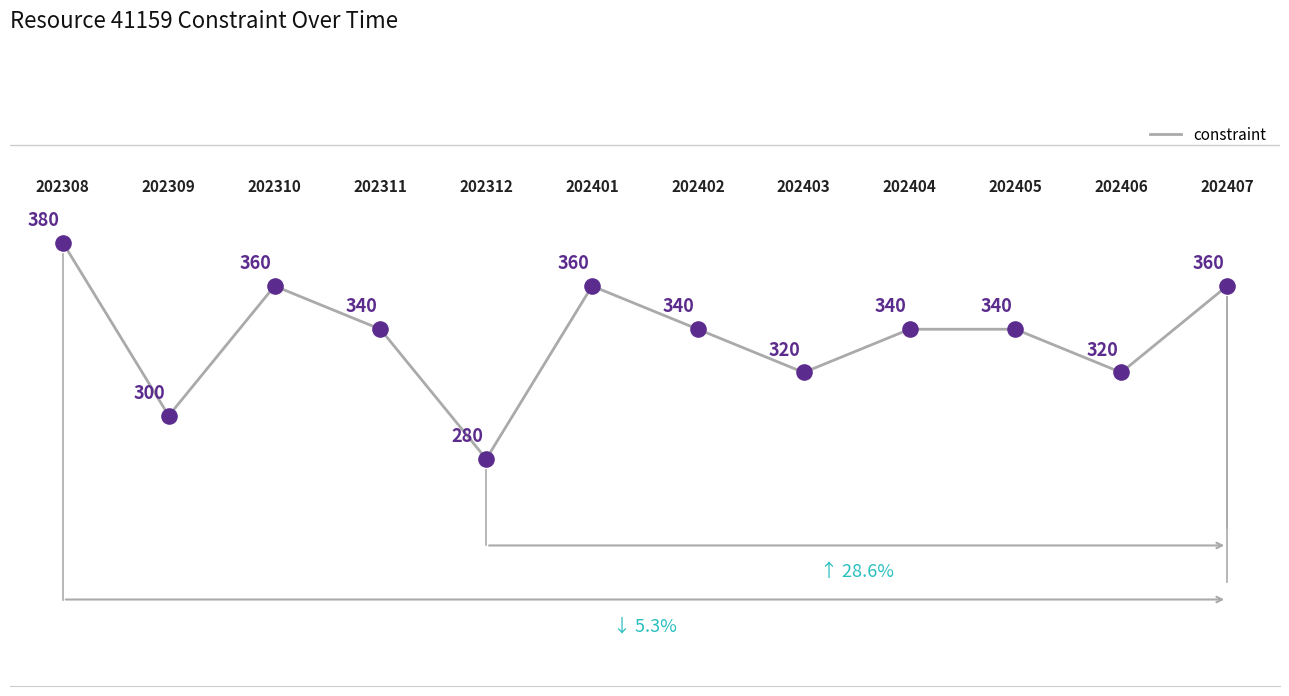

What is the minimum value shown in the chart?

280